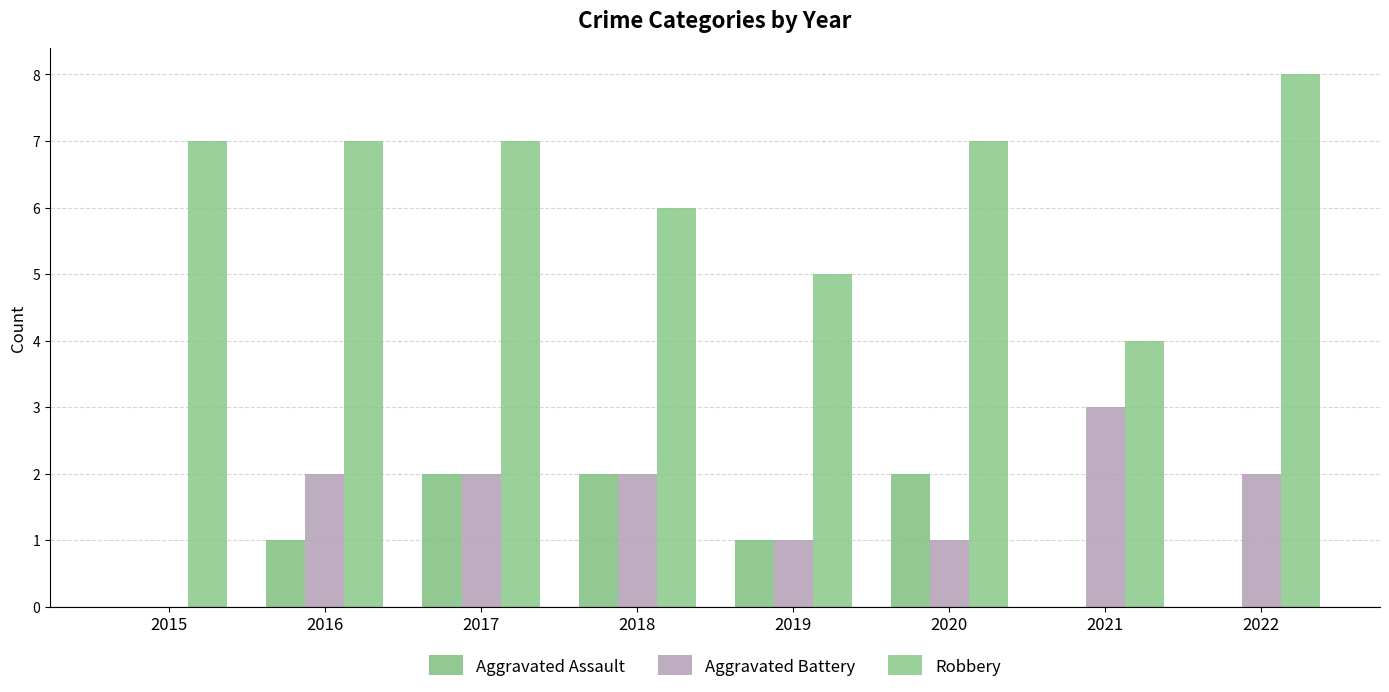

Are the bars horizontal?

No